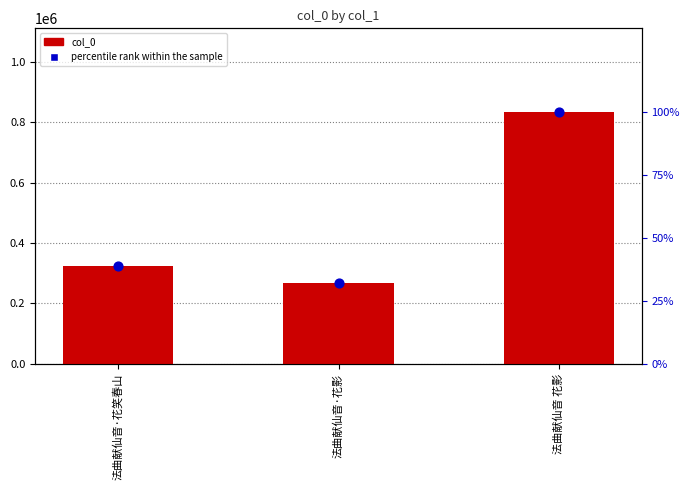

Which series has the largest Y range (max minus min)?

col_0